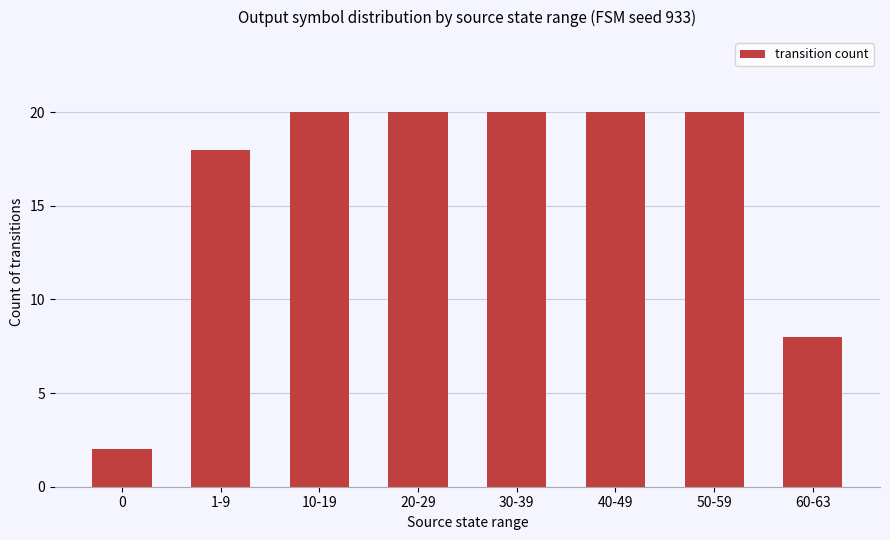

What is the change in value from 1-9 to 20-29?

+2